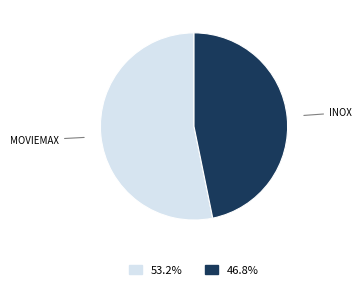

Is there a majority slice in this chart?

Yes